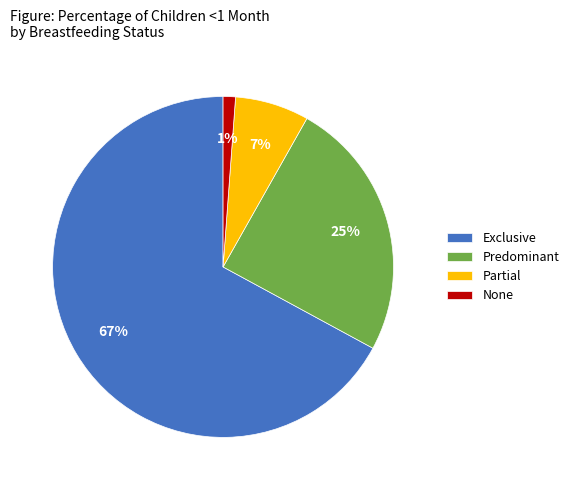

Is it true that None is 1% of the pie?

True